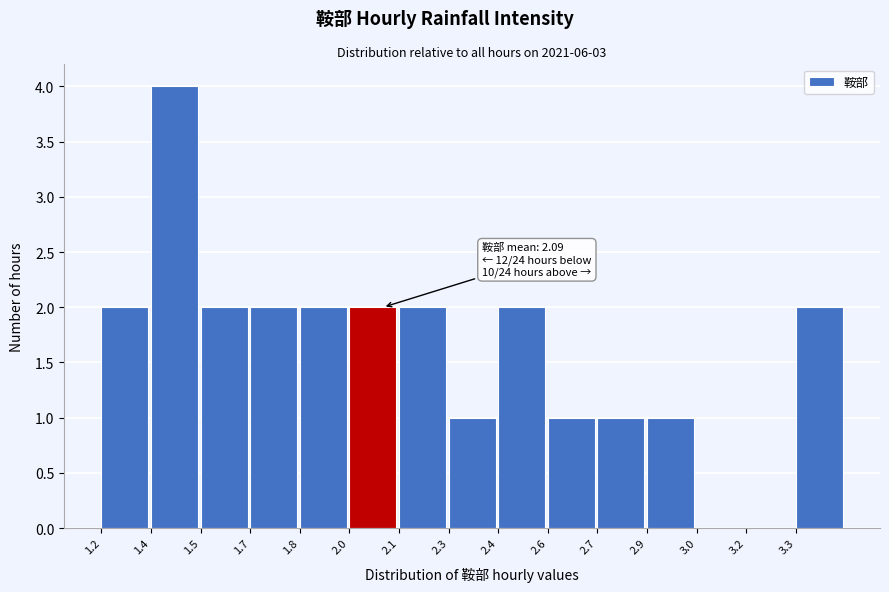

Reading right to left, transcribe all the data shown in this chart.

3.3=2	3.2=0	3.0=0	2.9=1	2.7=1	2.6=1	2.4=2	2.3=1	2.1=2	2.0=2	1.8=2	1.7=2	1.5=2	1.4=4	1.2=2